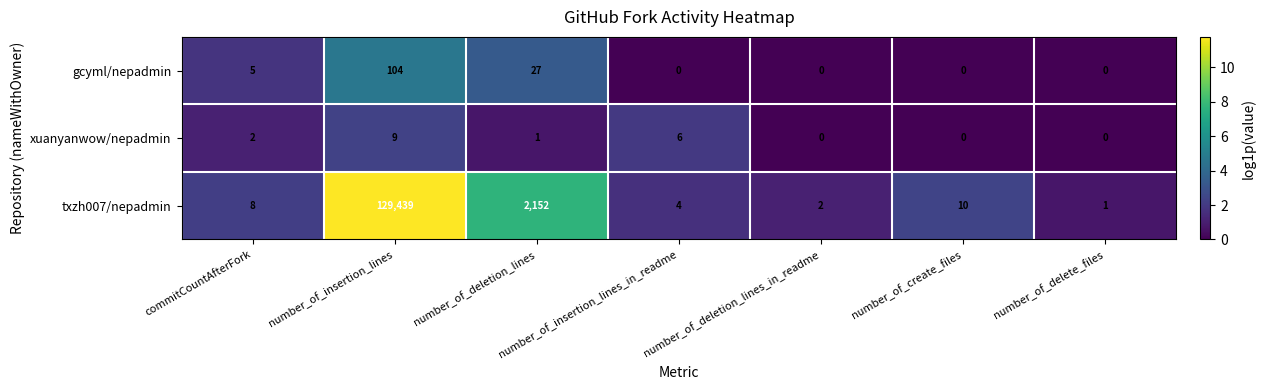

Rank the series by their maximum value, from highest to lowest.

txzh007/nepadmin, gcyml/nepadmin, xuanyanwow/nepadmin